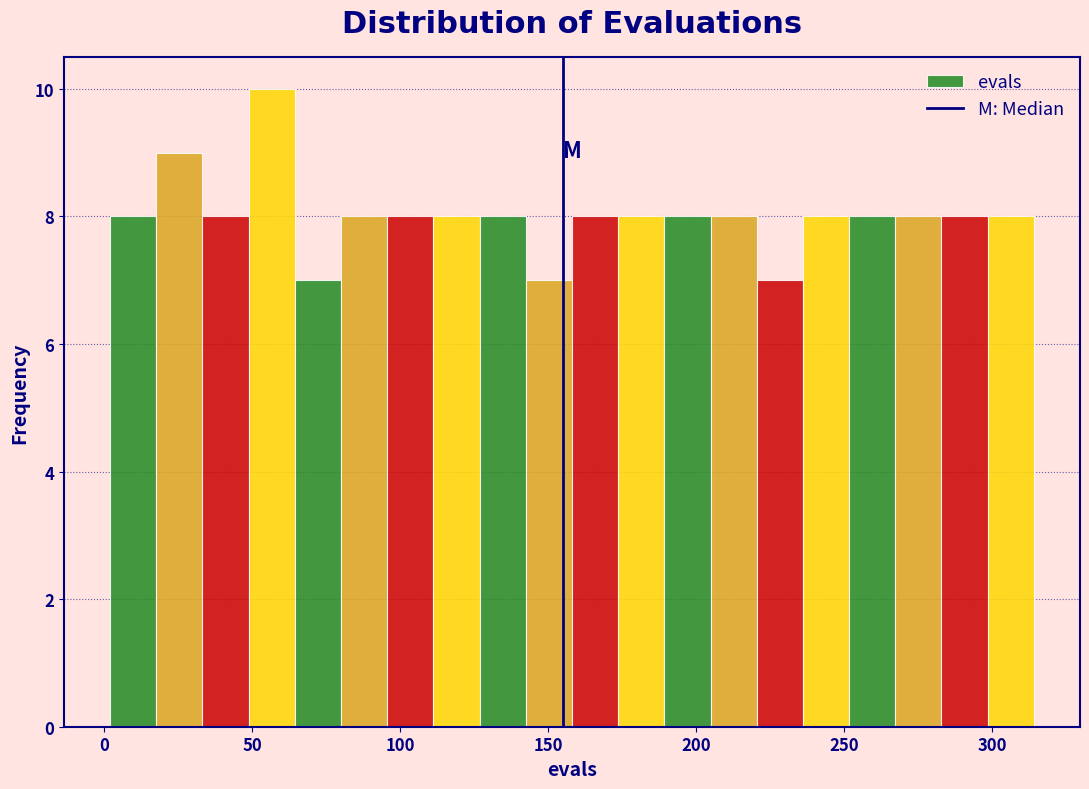

Read against the x-axis, roughly where is the centre of the tallest bar?

55